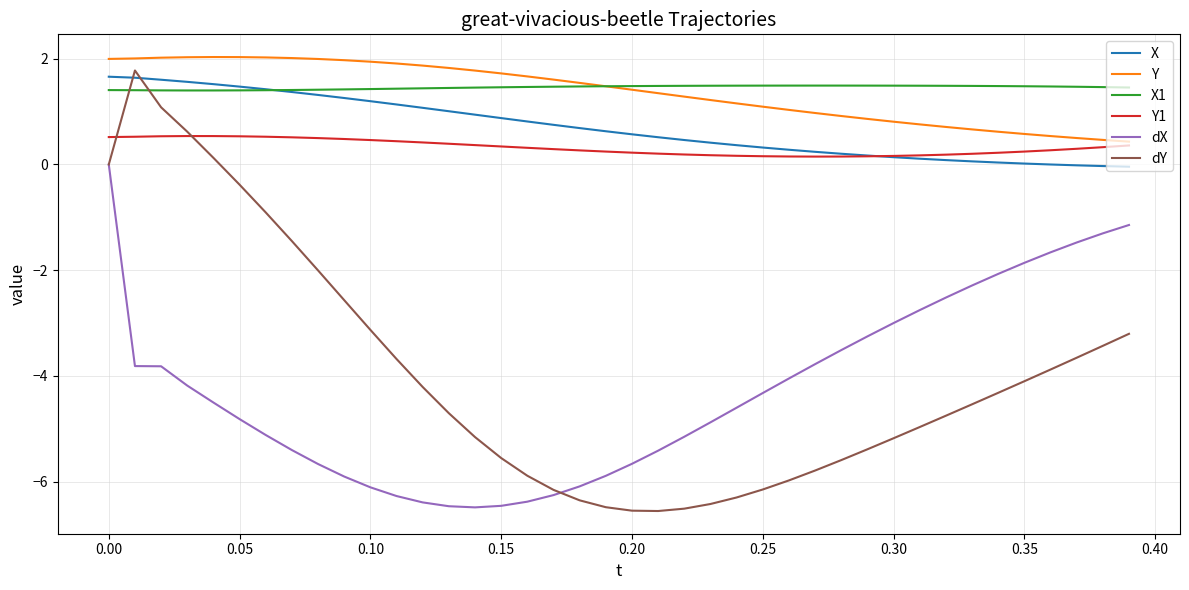

True or false: dY and dX cross at least once.

True